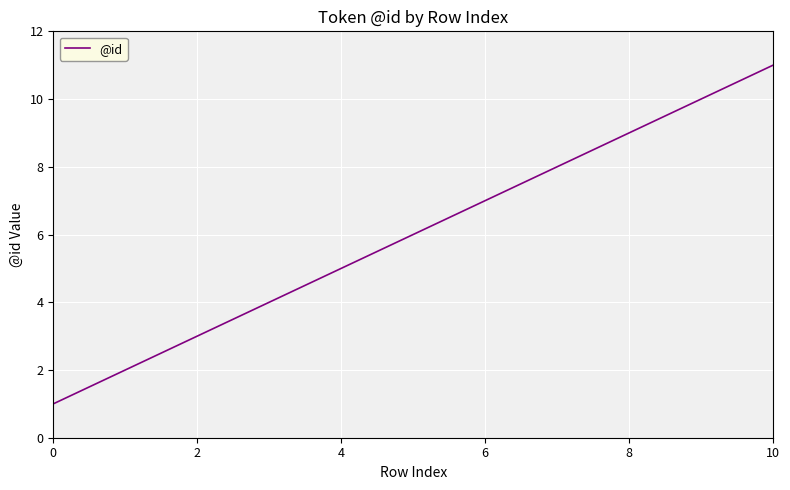

What is the difference between the maximum and minimum values?

10